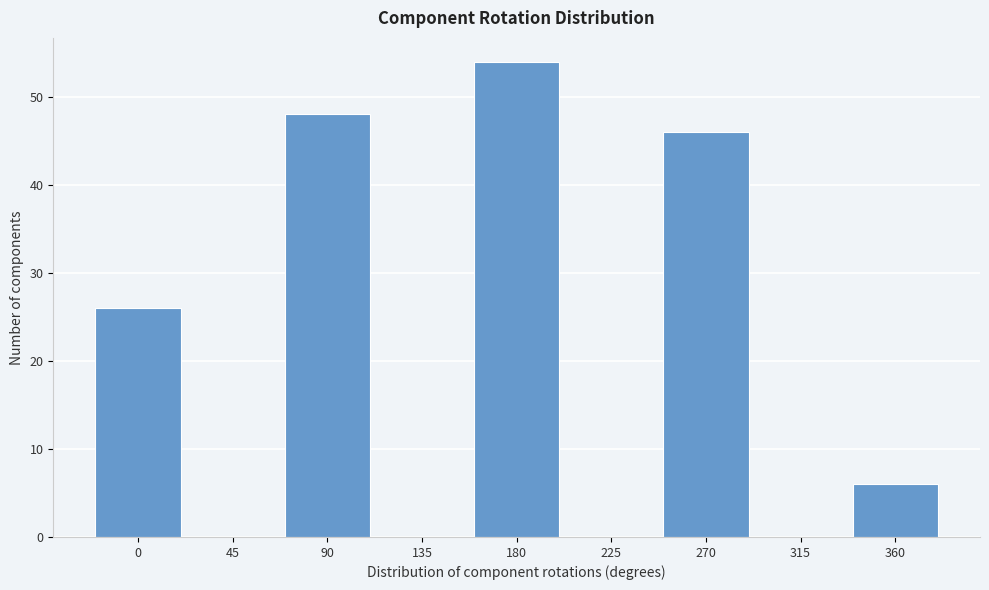

Reading right to left, what are all the values shown in this chart?

360=6	315=0	270=46	225=0	180=54	135=0	90=48	45=0	0=26